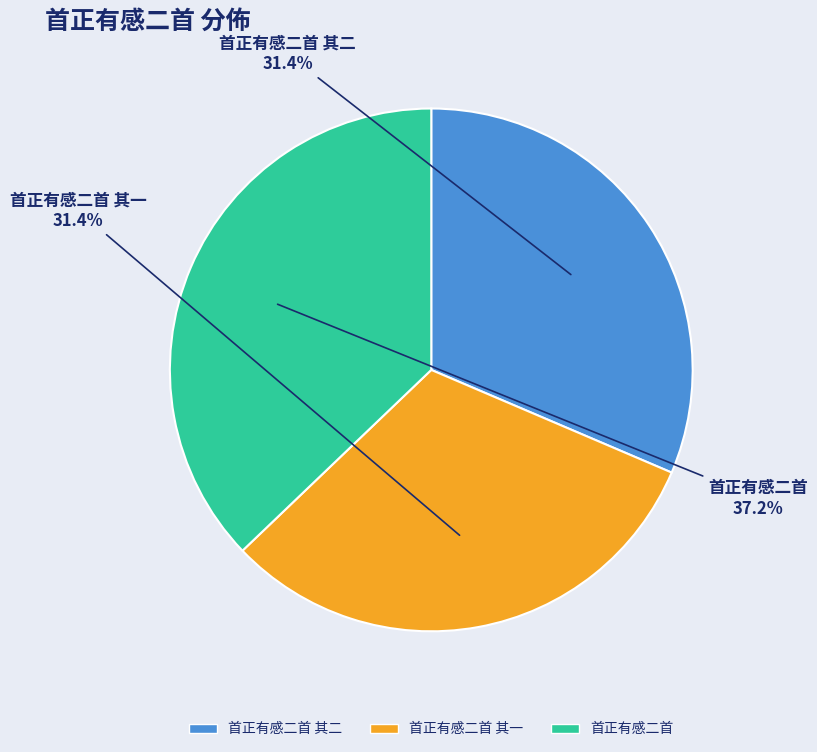

Approximately how many times larger is the value at 首正有感二首 其一 compared to 首正有感二首?

0.8